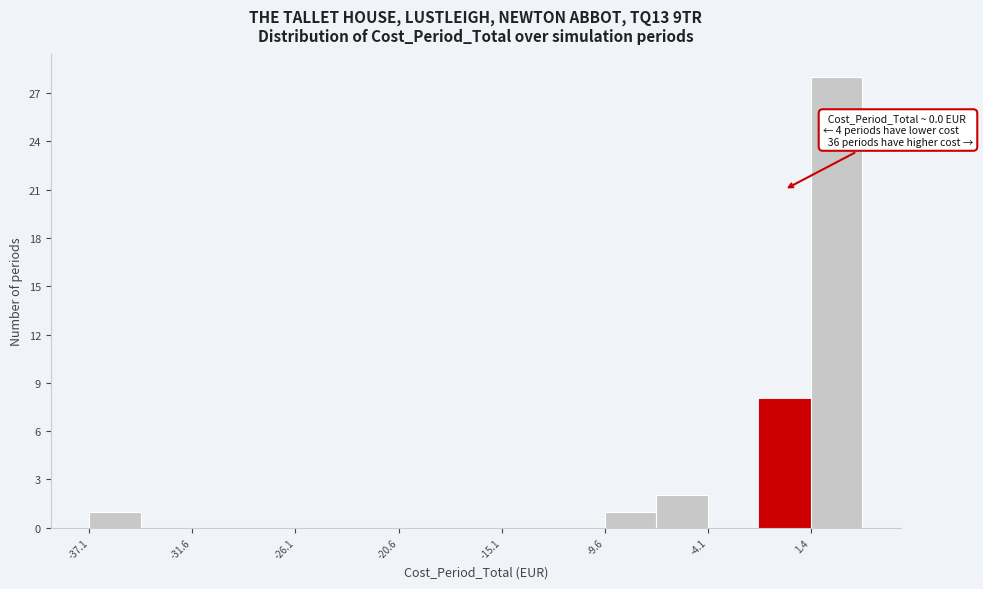

Around what value on the x-axis is the tallest bar? Give the approximate position of its centre, as read against the axis.

3